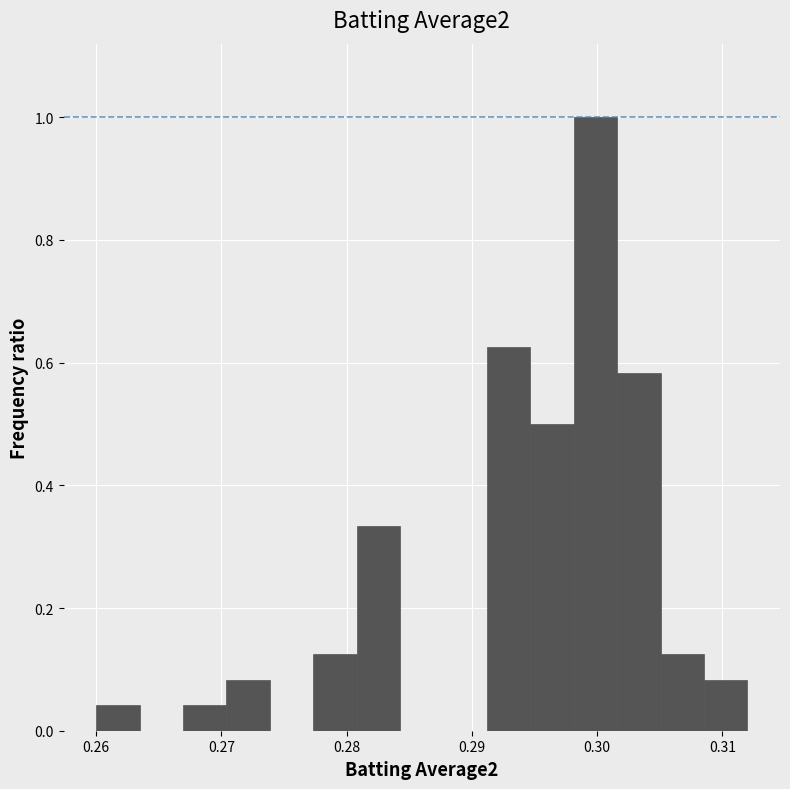

Around what value on the x-axis is the tallest bar? Give the approximate position of its centre, as read against the axis.

0.300